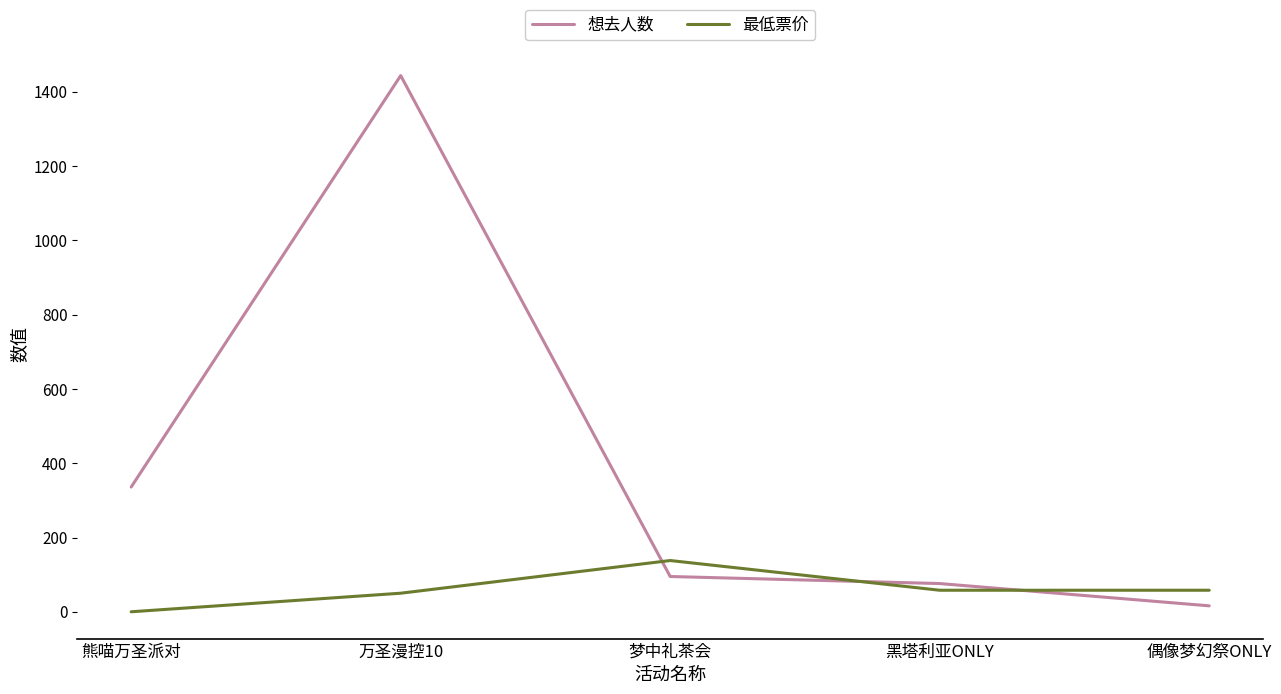

Is it true that 想去人数 equals 76 at 黑塔利亚ONLY?

True